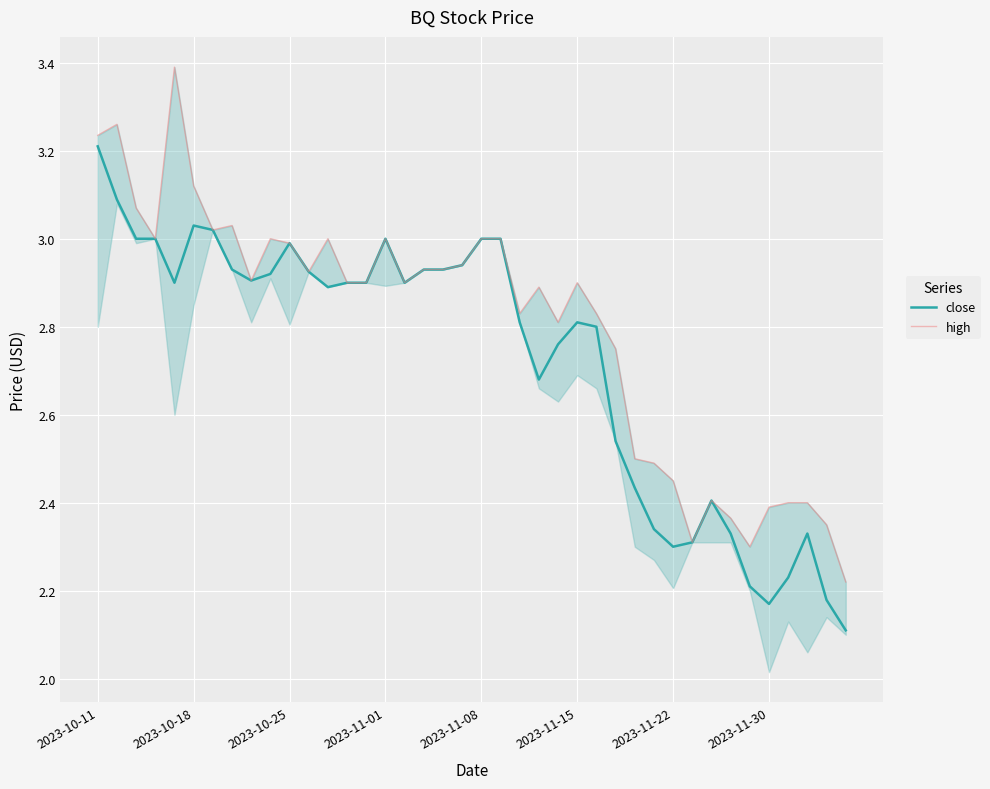

True or false: high and close intersect in this chart.

False